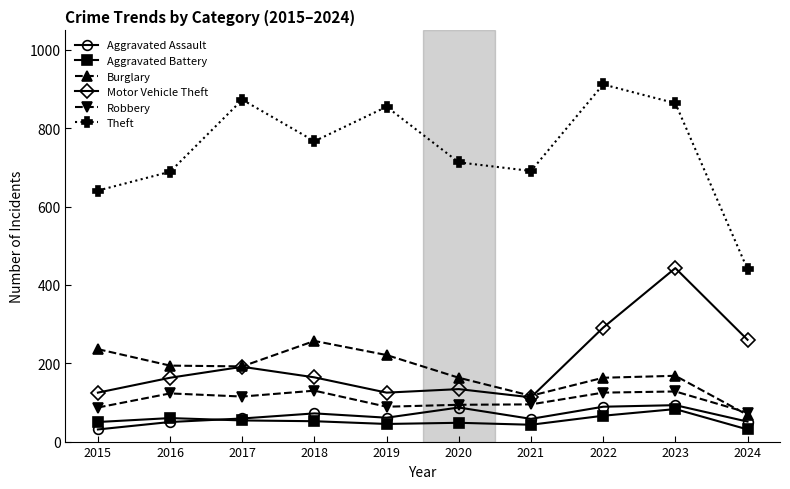

At which category is the sum across all series the highest?

2023